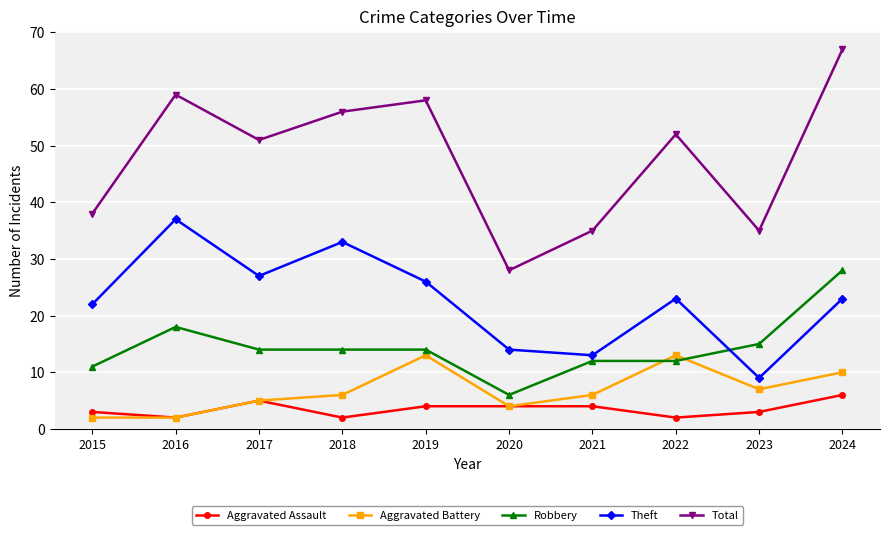

What are all the series names shown in the legend?

Aggravated Assault, Aggravated Battery, Robbery, Theft, Total